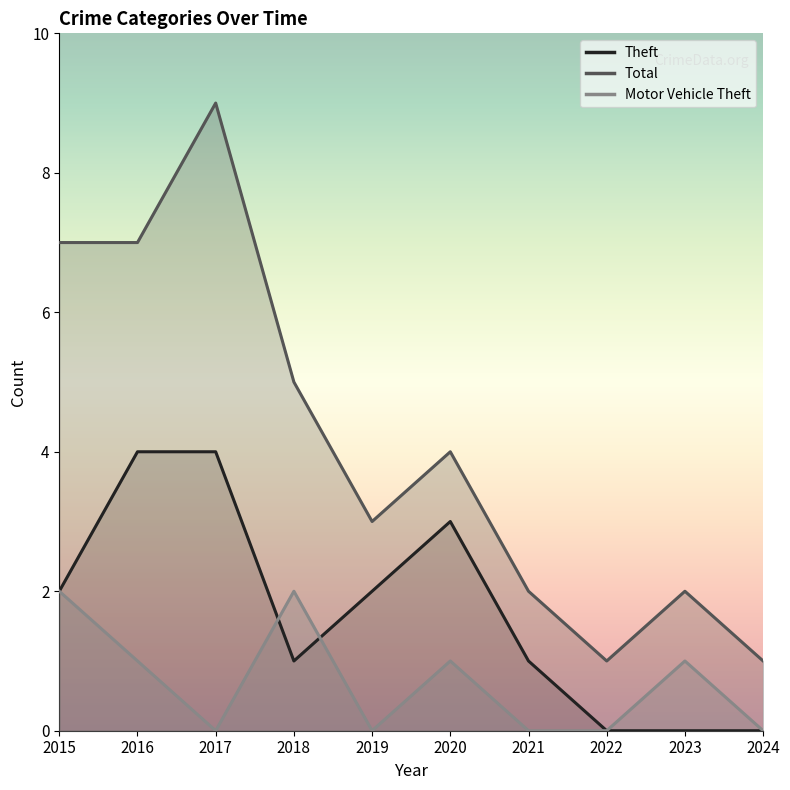

True or false: Theft and Total intersect in this chart.

False